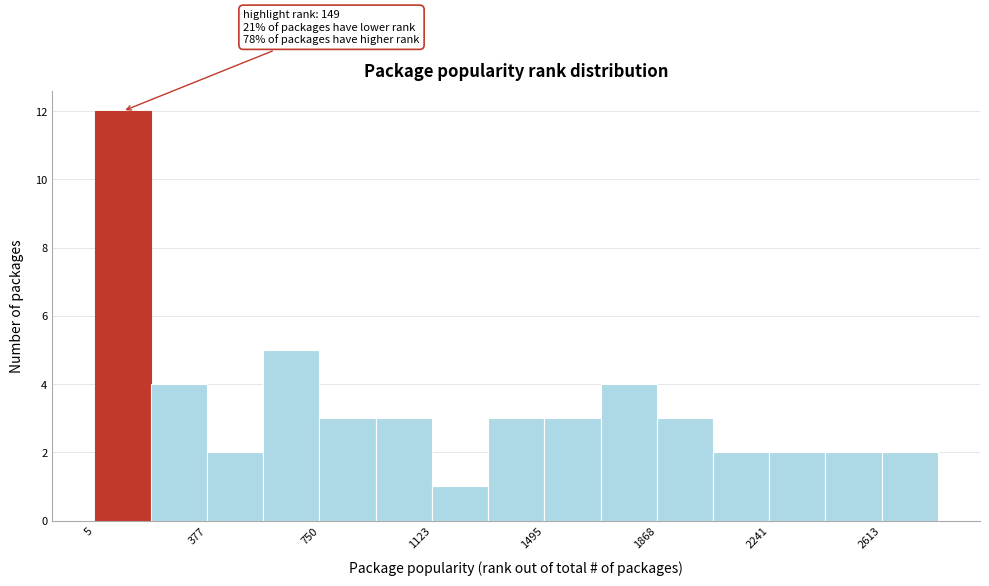

Around what value on the x-axis is the tallest bar? Give the approximate position of its centre, as read against the axis.

100